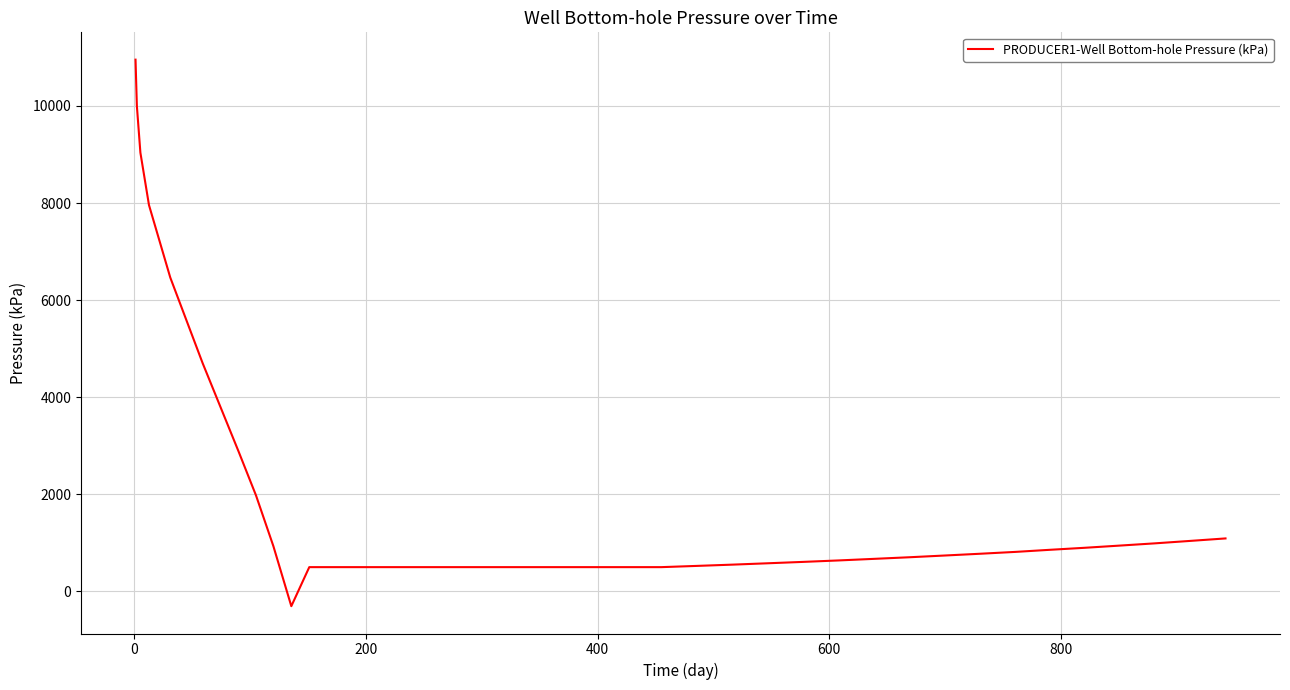

What is the minimum value shown in the chart?

-304.1